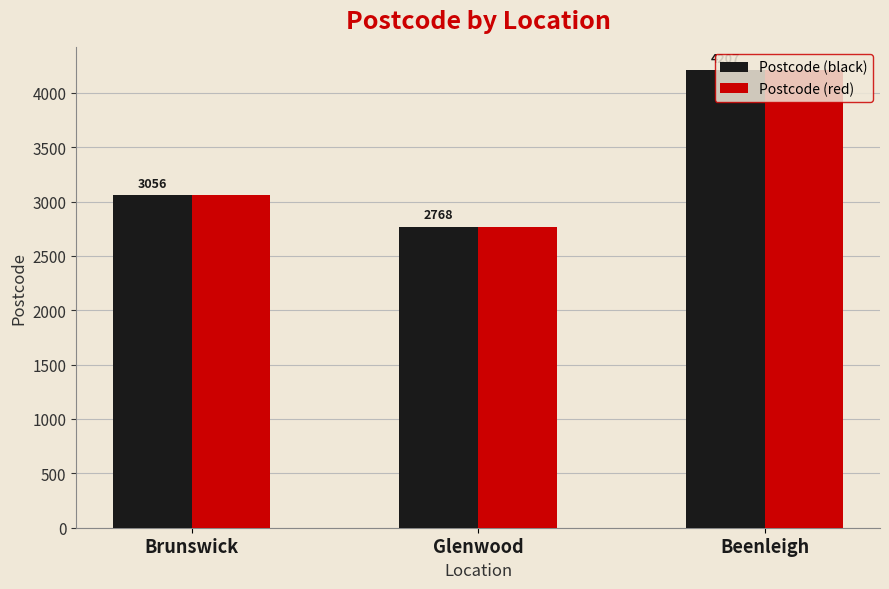

Which category has the lowest value across all series?

Glenwood